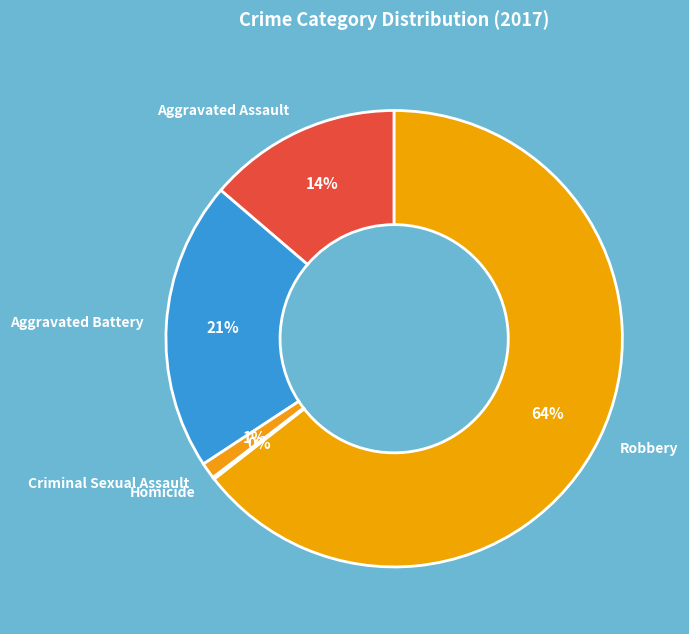

To the nearest percent, what is the average slice percentage?

20%